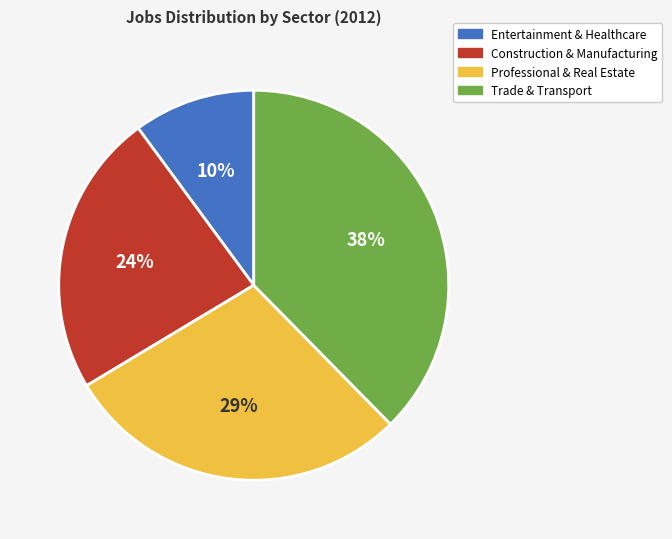

Does any single category account for the majority?

No